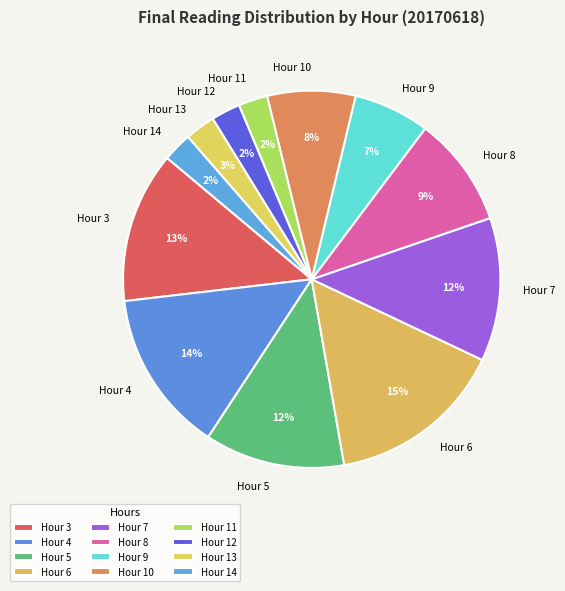

Does Hour 10 represent more than half of the total?

No